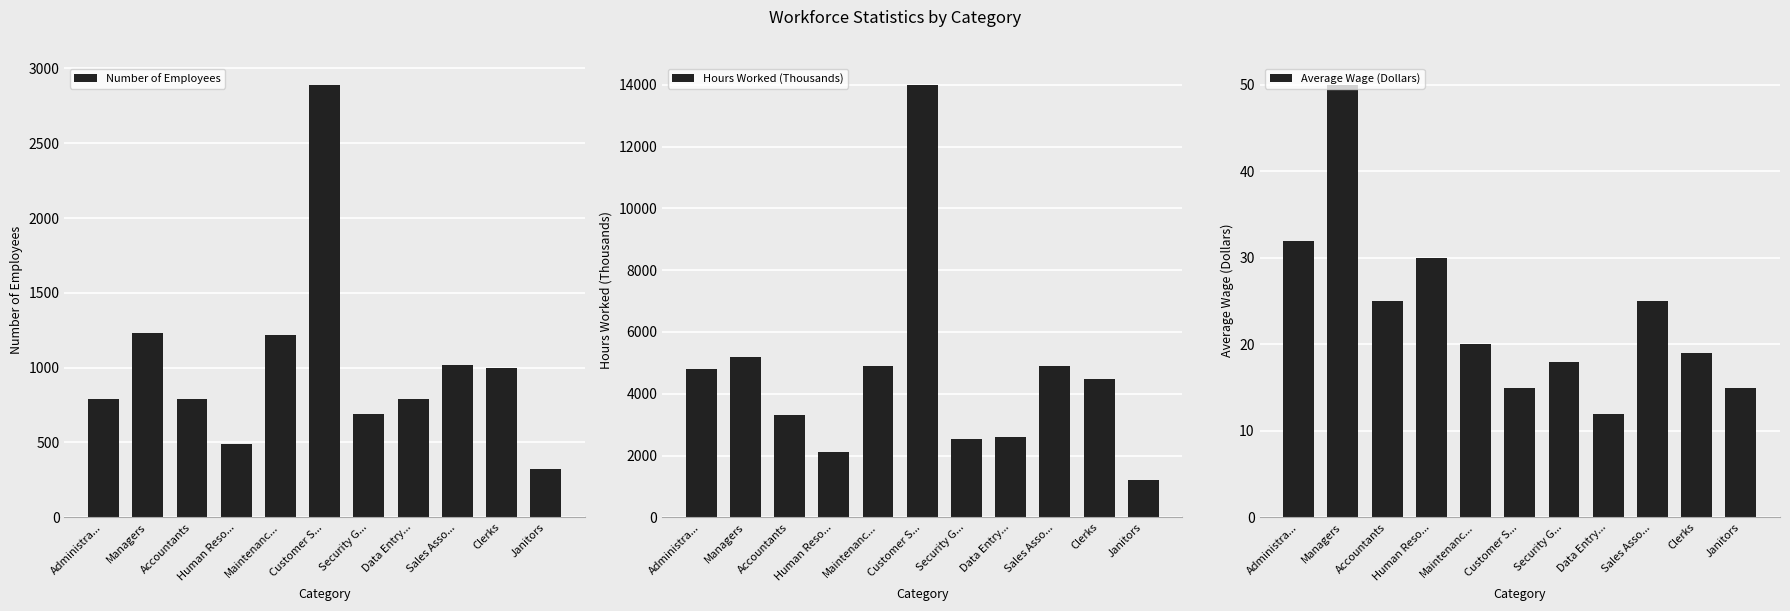

List the series in order of their peak value, highest first.

Hours Worked (Thousands), Number of Employees, Average Wage (Dollars)